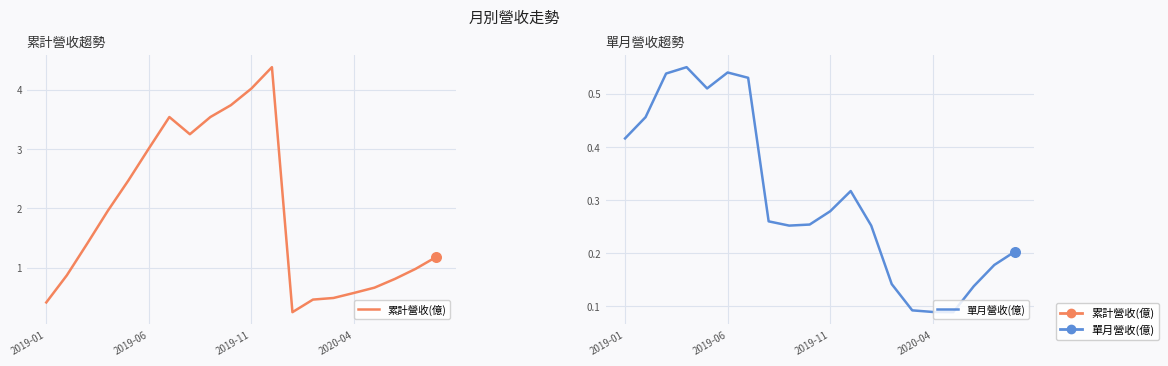

Which series reaches the maximum Y coordinate?

累計營收(億)